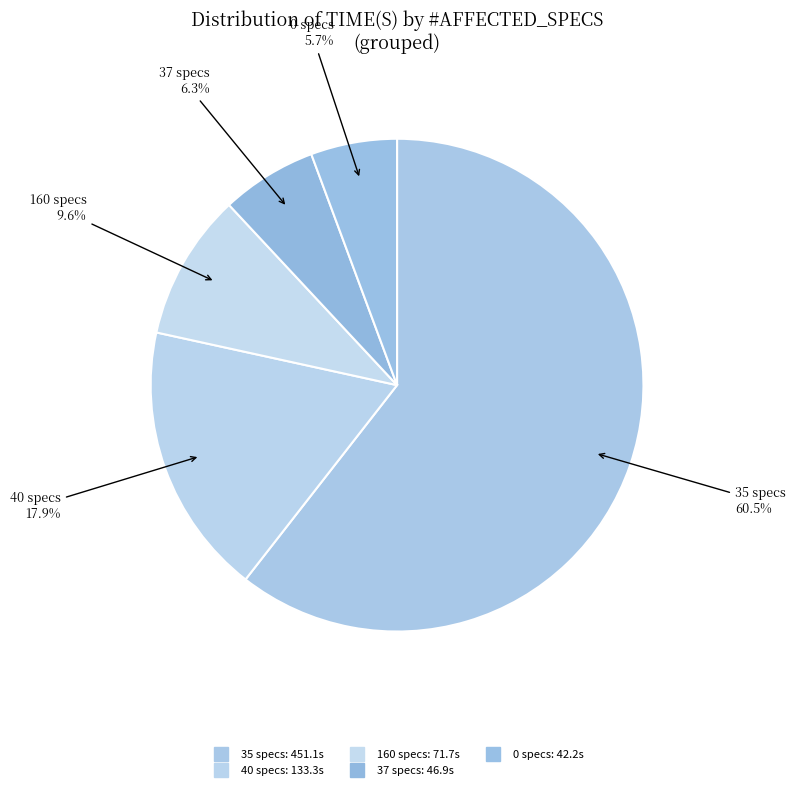

Count the number of slices in the pie.

5